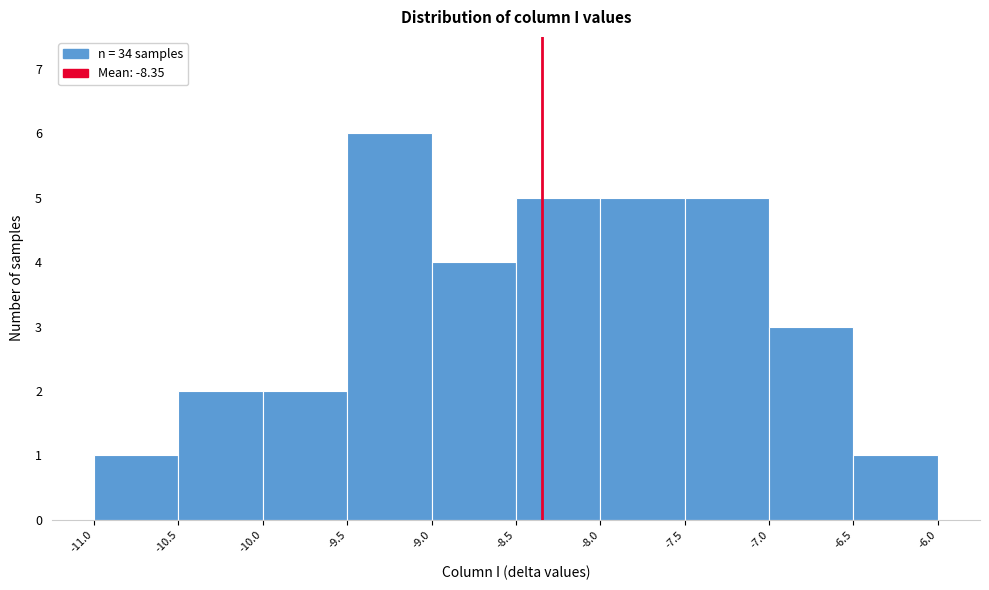

How tall is the bar that spans -10.0 to -9.5 on the x-axis? The values are not printed on the chart, so give them approximately, as read against the axis.

2